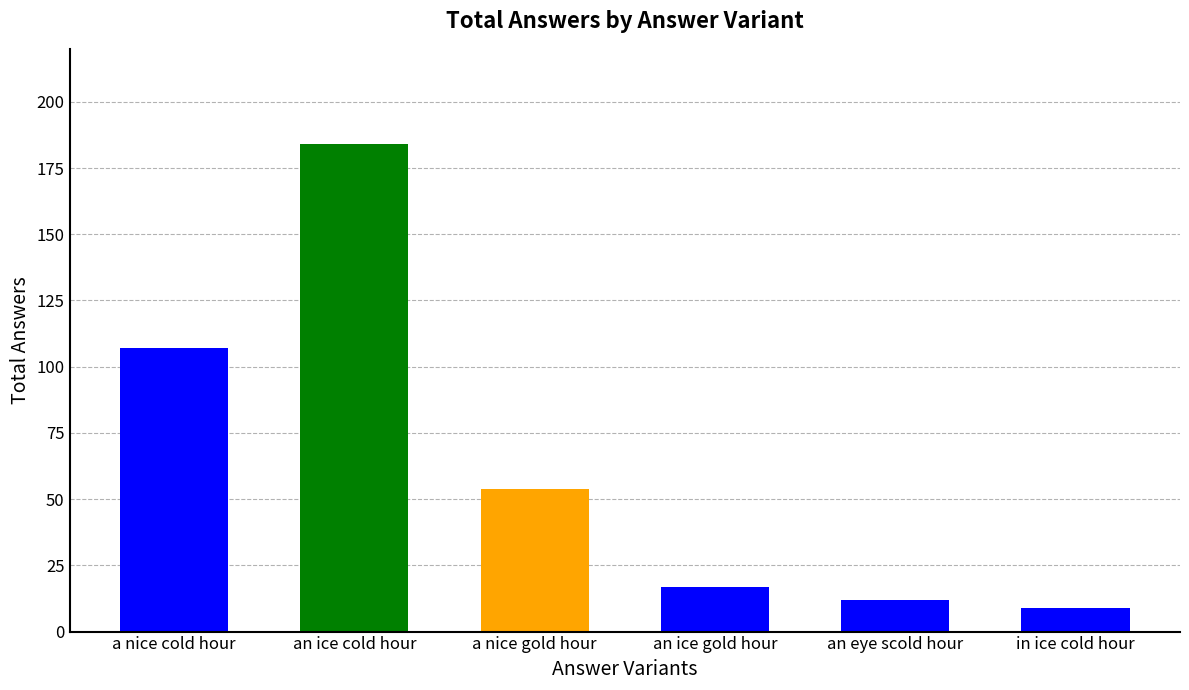

Reading right to left, list all the values displayed in this chart.

in ice cold hour=9	an eye scold hour=12	an ice gold hour=17	a nice gold hour=54	an ice cold hour=184	a nice cold hour=107